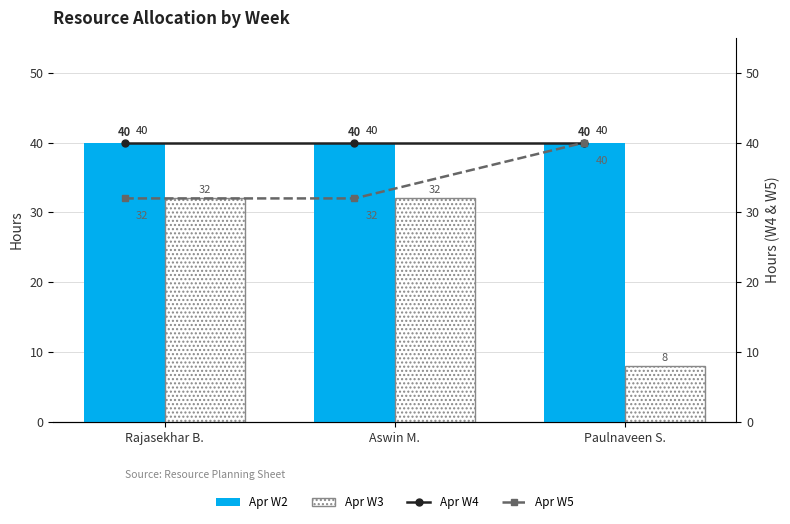

True or false: Apr W3 has a value of 32 at Rajasekhar B..

True